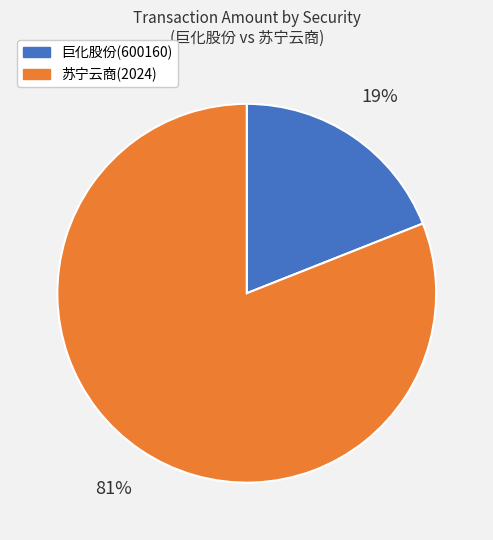

What percentage is the 苏宁云商(2024) slice, to the nearest percent?

81%